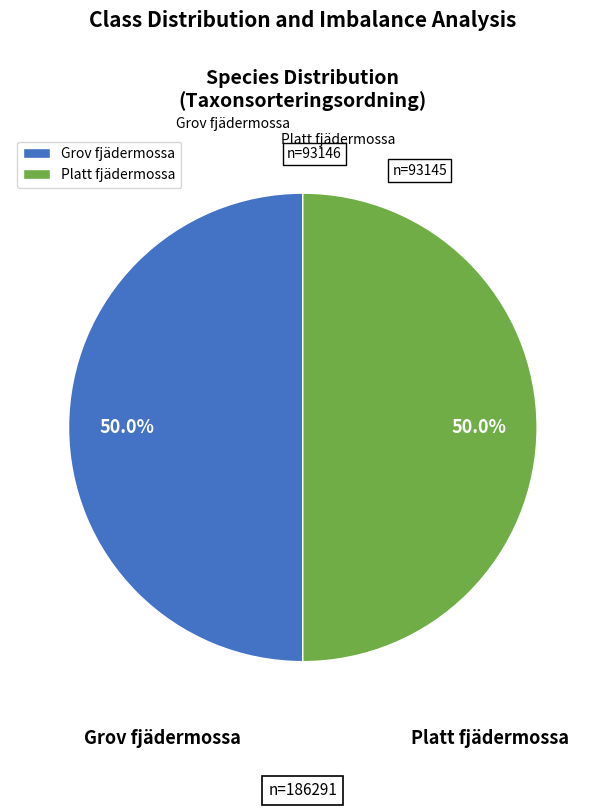

To the nearest percent, what portion does Platt fjädermossa represent?

50%